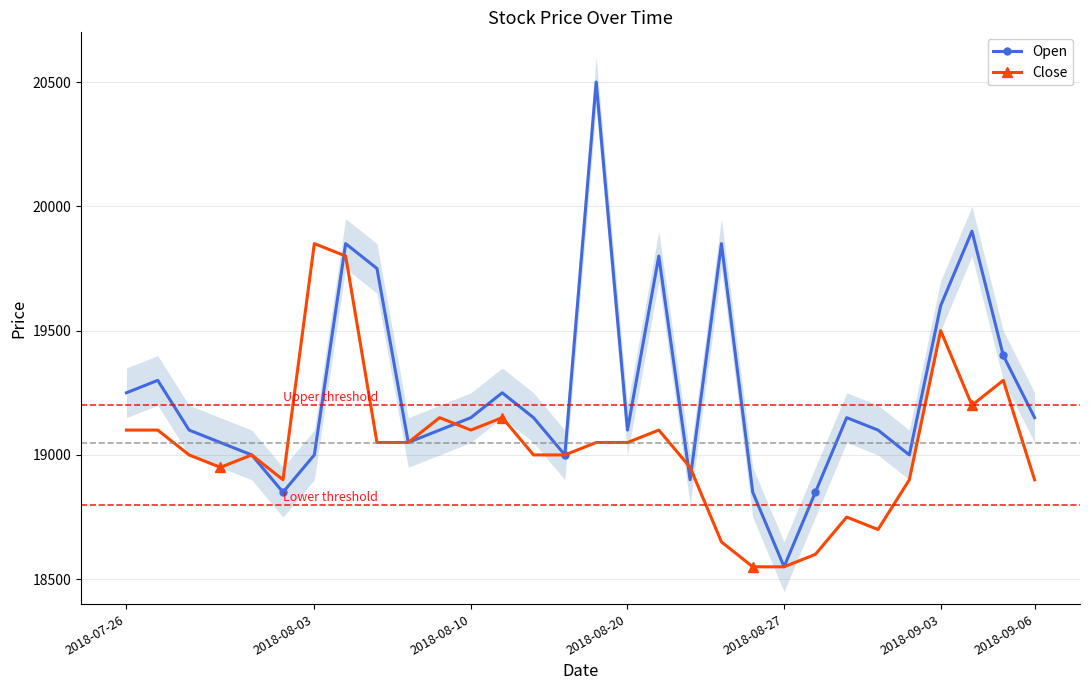

How many values in the Open series exceed 19150?

11